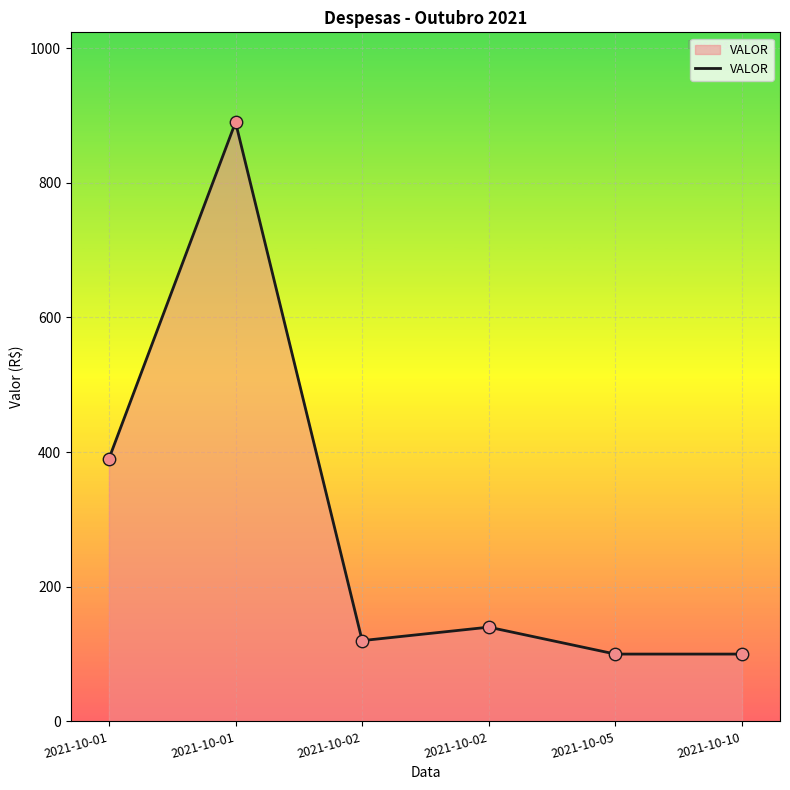

Which has a higher value, 2021-10-02 or 2021-10-10?

2021-10-02